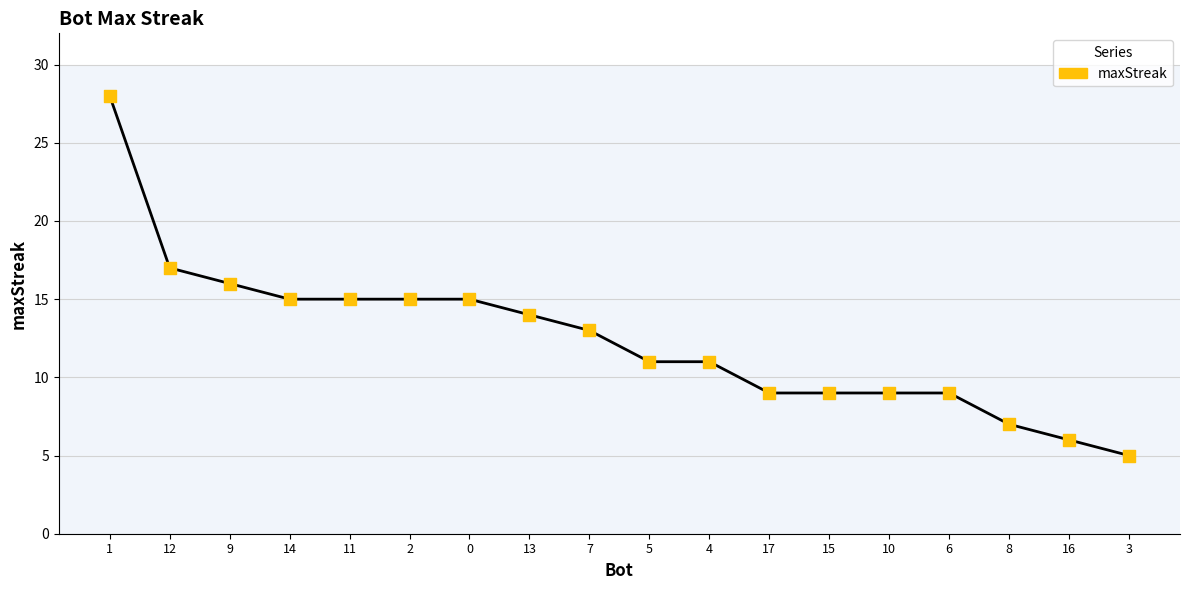

What position from the right is 0?

12